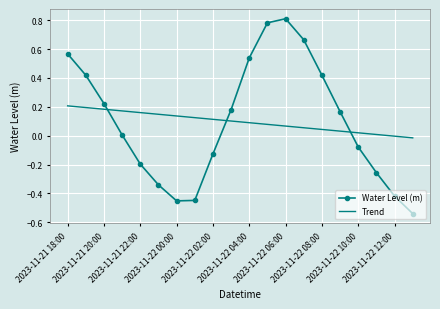

What is the difference between the maximum and minimum values in the Water Level (m) series?

1.3